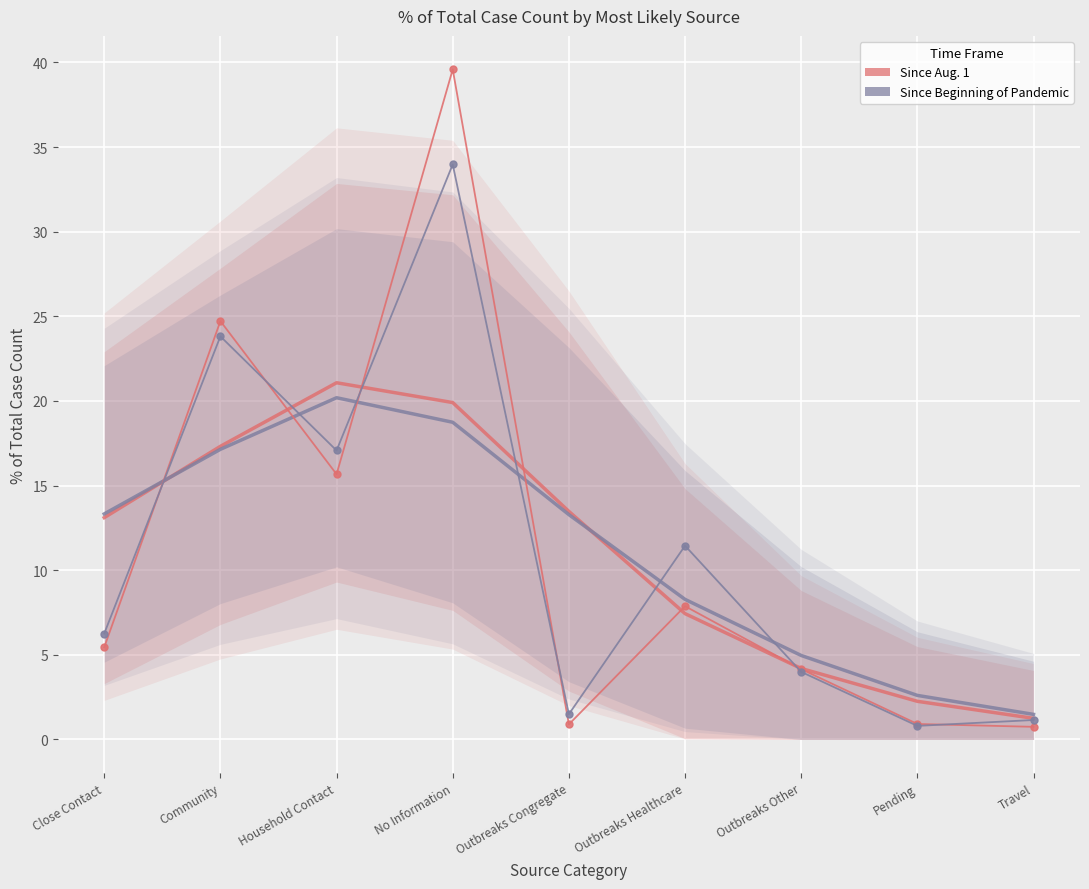

List the series in order of their peak value, lowest first.

Since Beginning of Pandemic (trend), Since Aug. 1 (trend), Since Beginning of Pandemic, Since Aug. 1